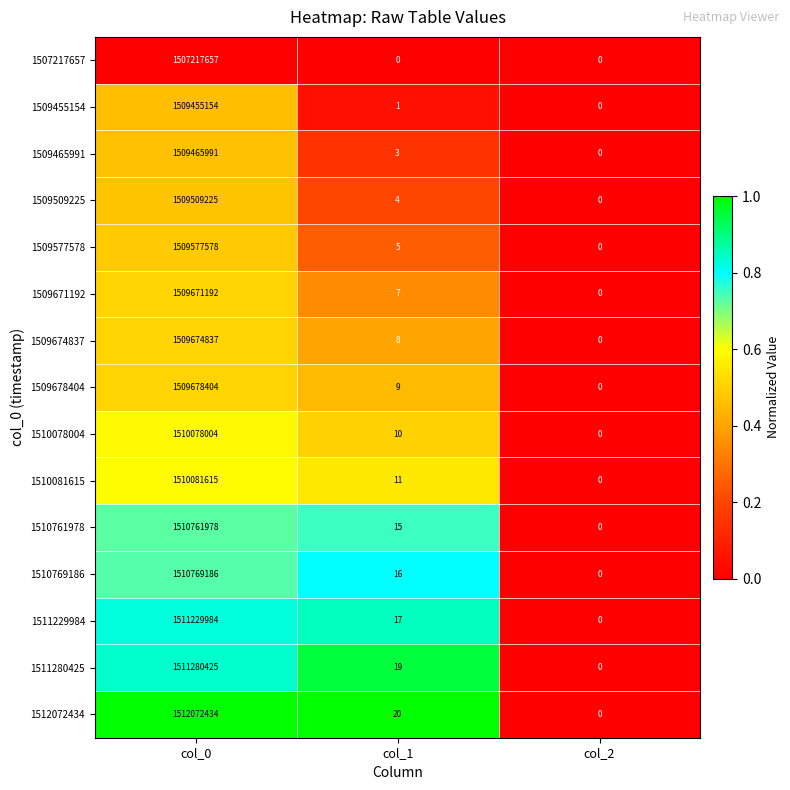

List the series in order of their peak value, lowest first.

1507217657, 1509455154, 1509465991, 1509509225, 1509577578, 1509671192, 1509674837, 1509678404, 1510078004, 1510081615, 1510761978, 1510769186, 1511229984, 1511280425, 1512072434